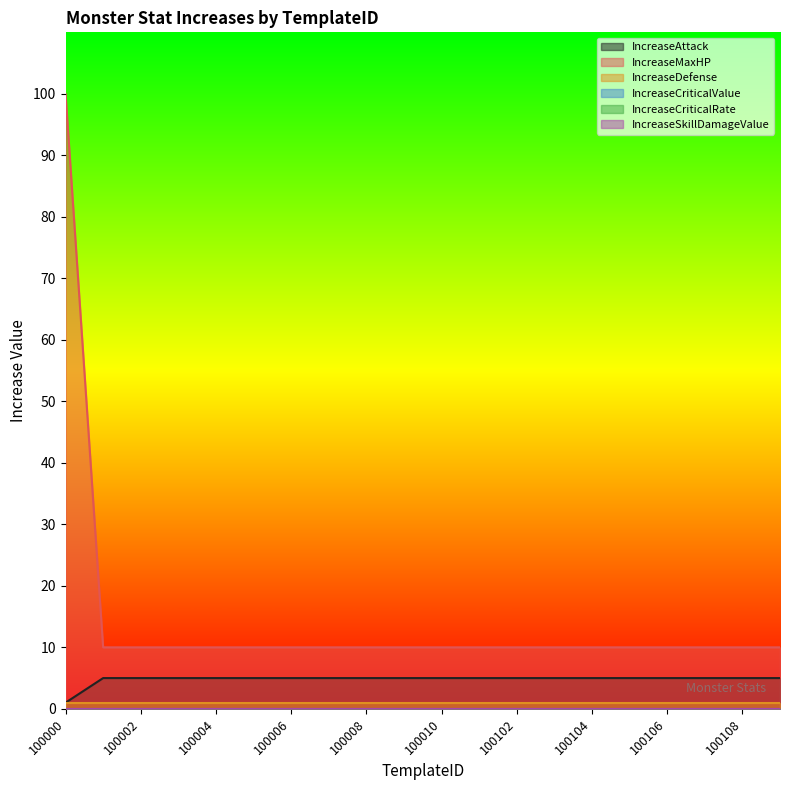

Does the chart have visible grid lines?

No